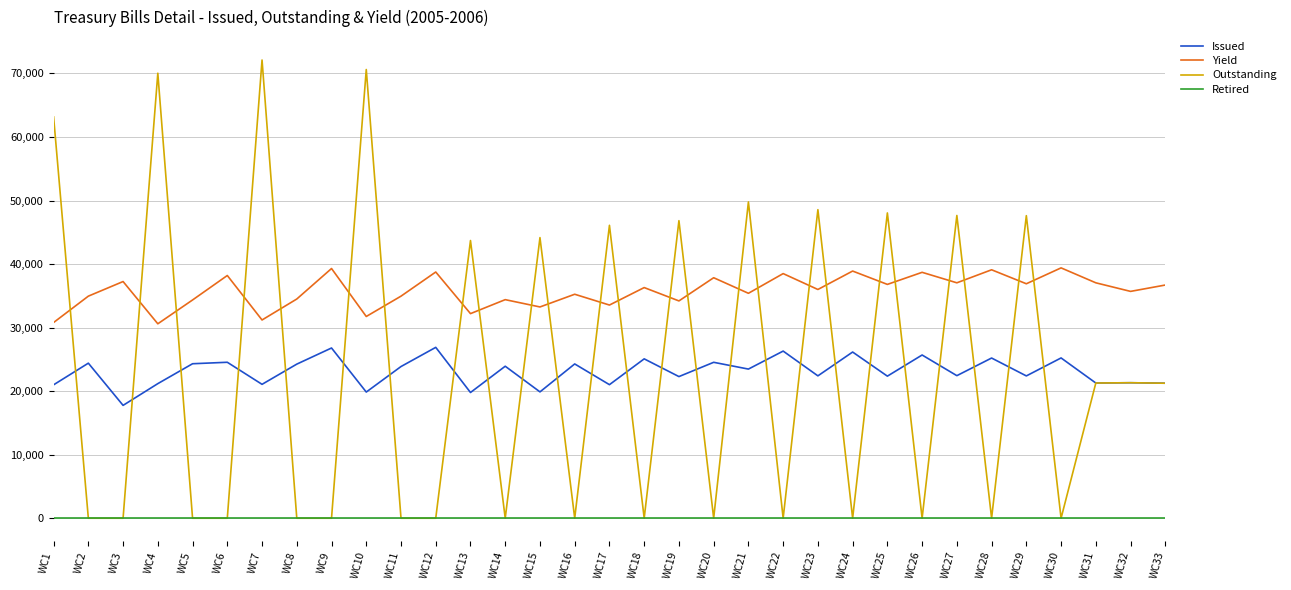

The value of Retired at WC9 is 0.0. True or false?

True